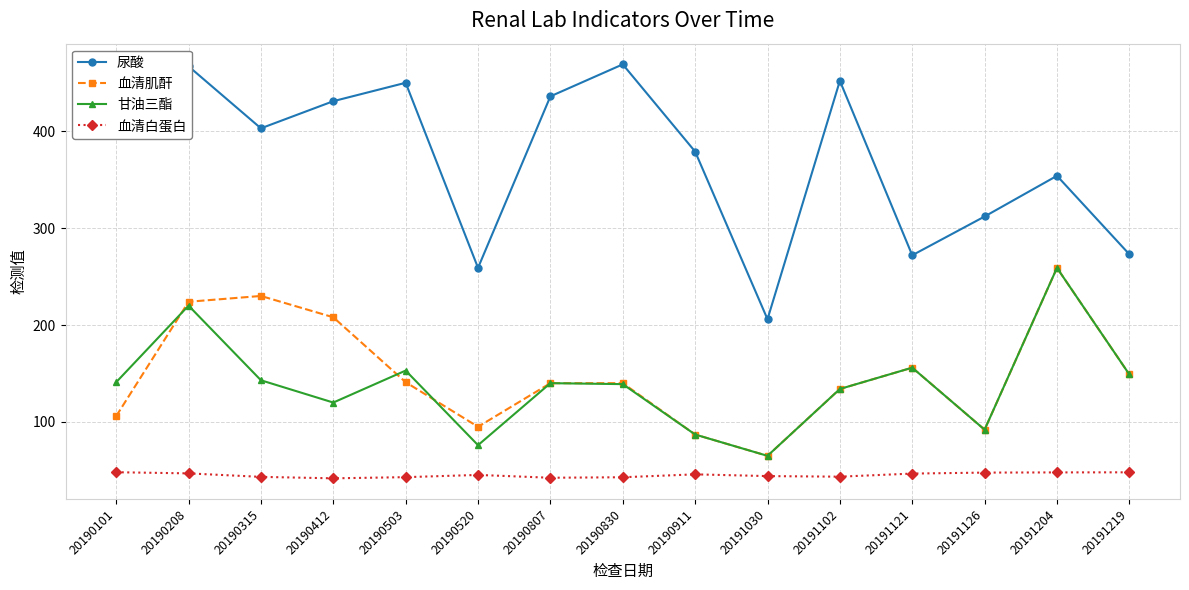

Rank the series at 20190520 from highest to lowest value.

尿酸, 血清肌酐, 甘油三酯, 血清白蛋白